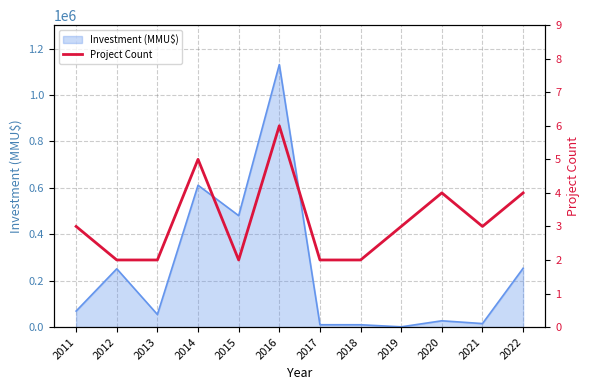

What is the ratio of the value at 2013 to the value at 2020?

0.5